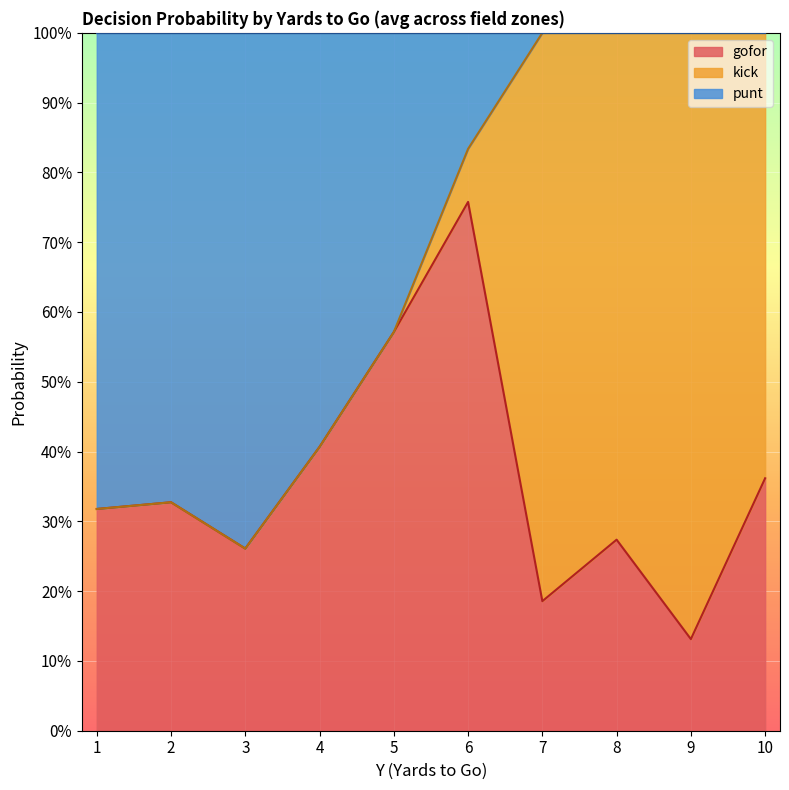

Does the chart display data point markers on the line(s)?

No